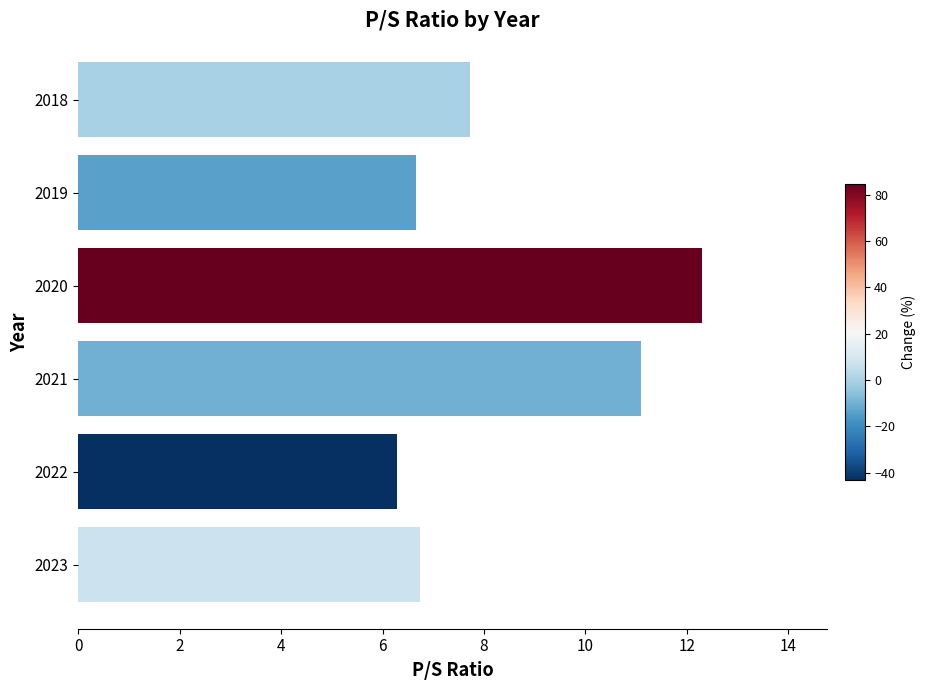

The chart shows a value of 7.7 at 2018. True or false?

True